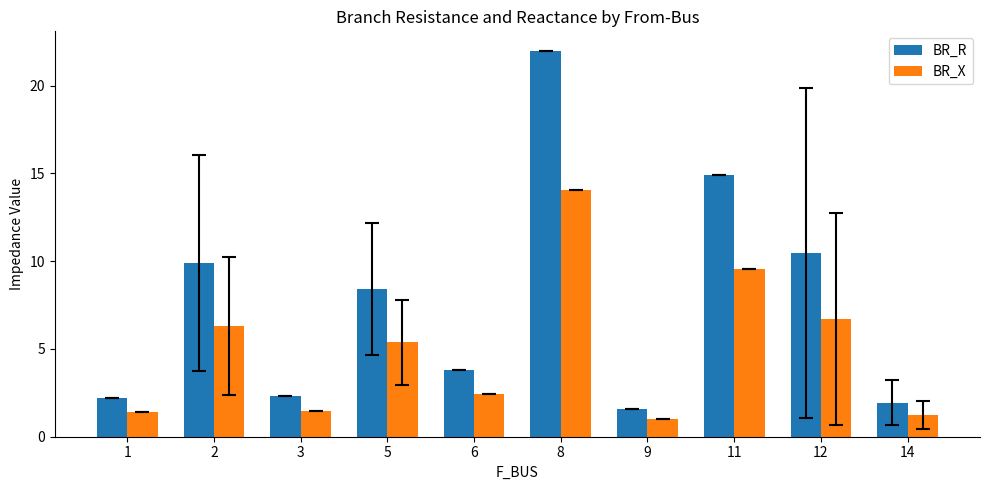

What is the difference between the highest and lowest values at 6?

1.4